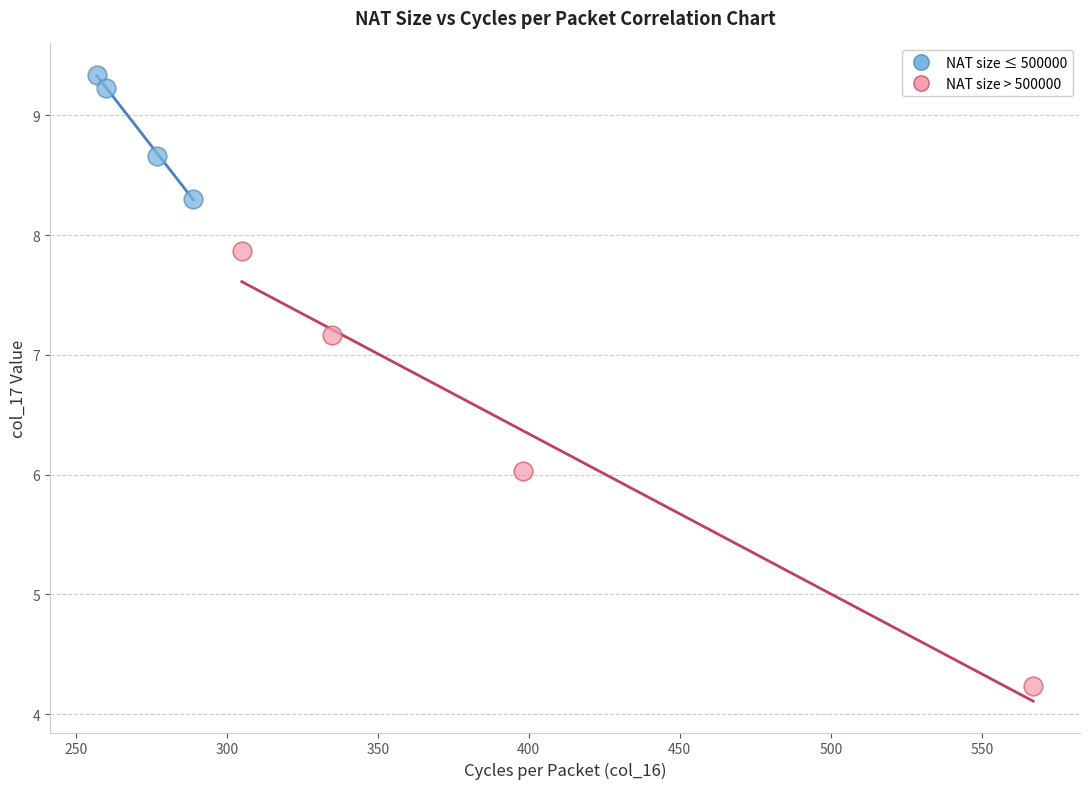

Which series reaches the maximum Y coordinate?

NAT size ≤ 500000